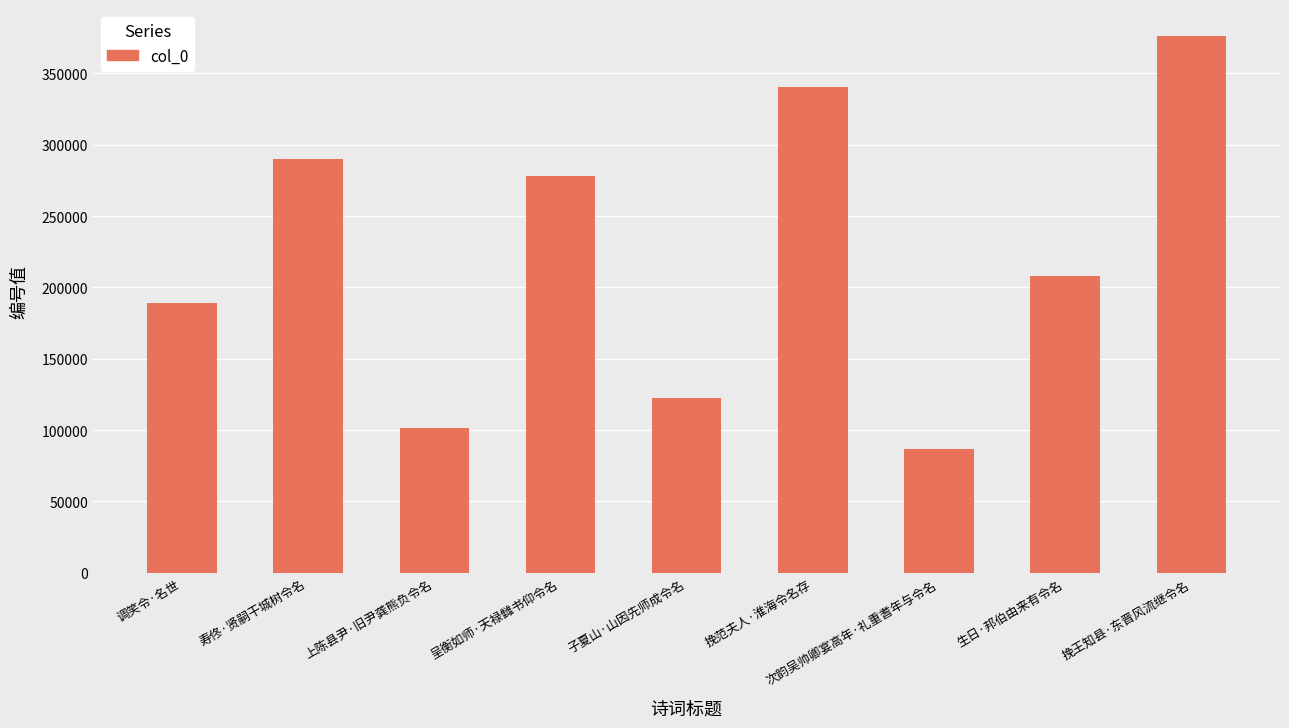

Is it true that the value at 调笑令·名世 is 82553?

False